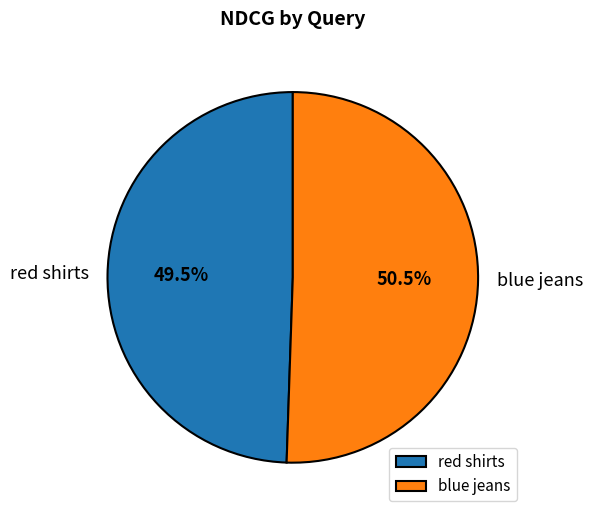

Is the sum of blue jeans and red shirts greater than half?

Yes